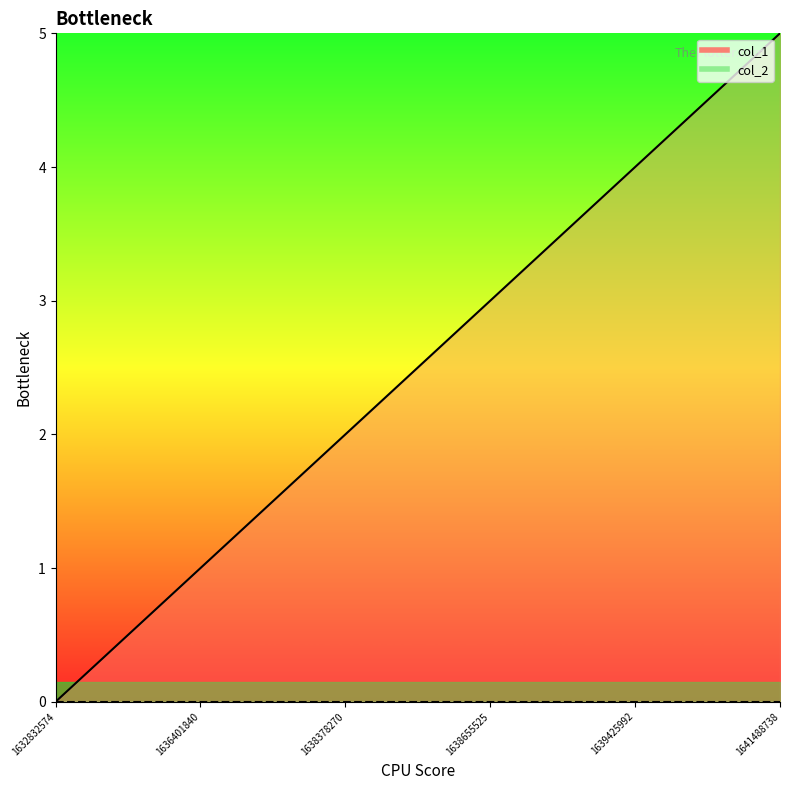

The col_2_line series shows 0 at 1638655525. True or false?

True